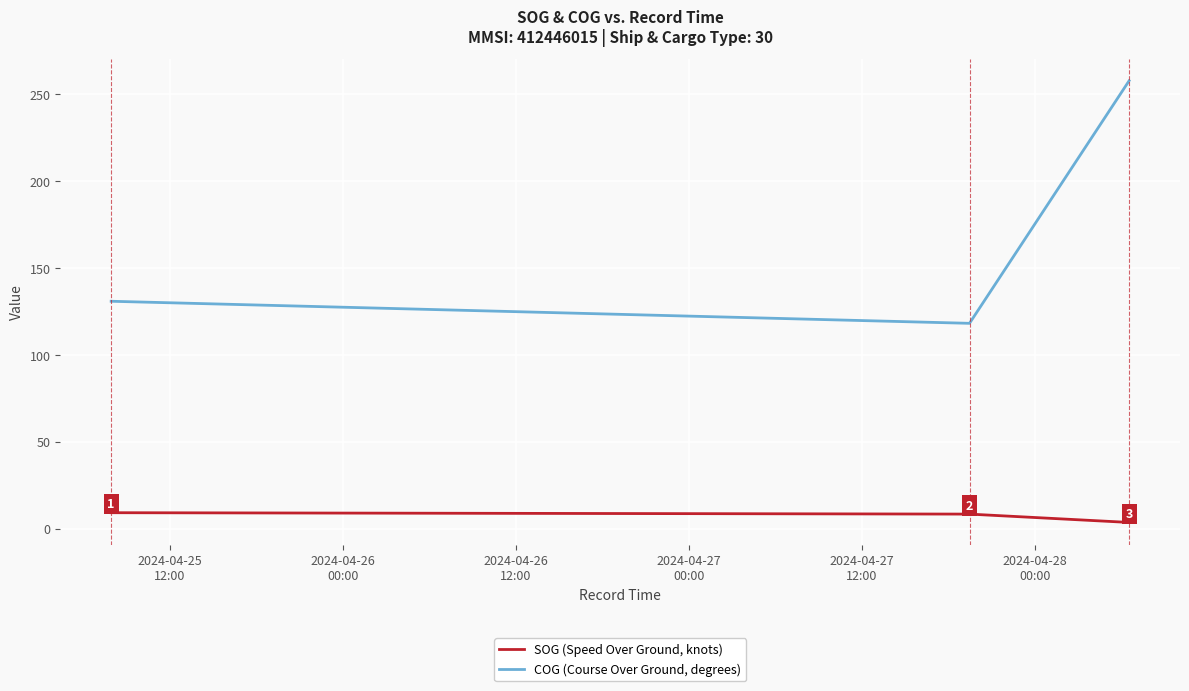

True or false: SOG (Speed Over Ground, knots) and COG (Course Over Ground, degrees) cross at least once.

False